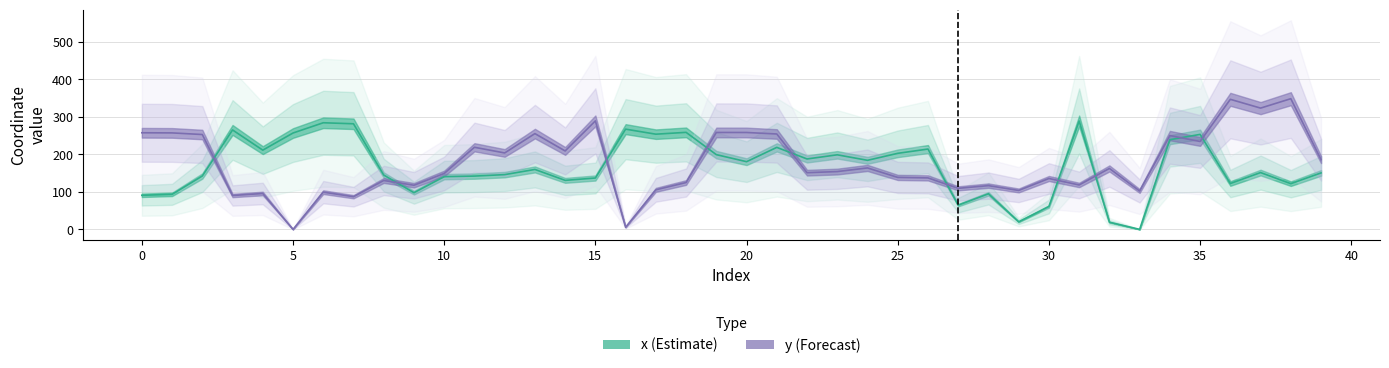

At which category is the sum across all series the highest?

34